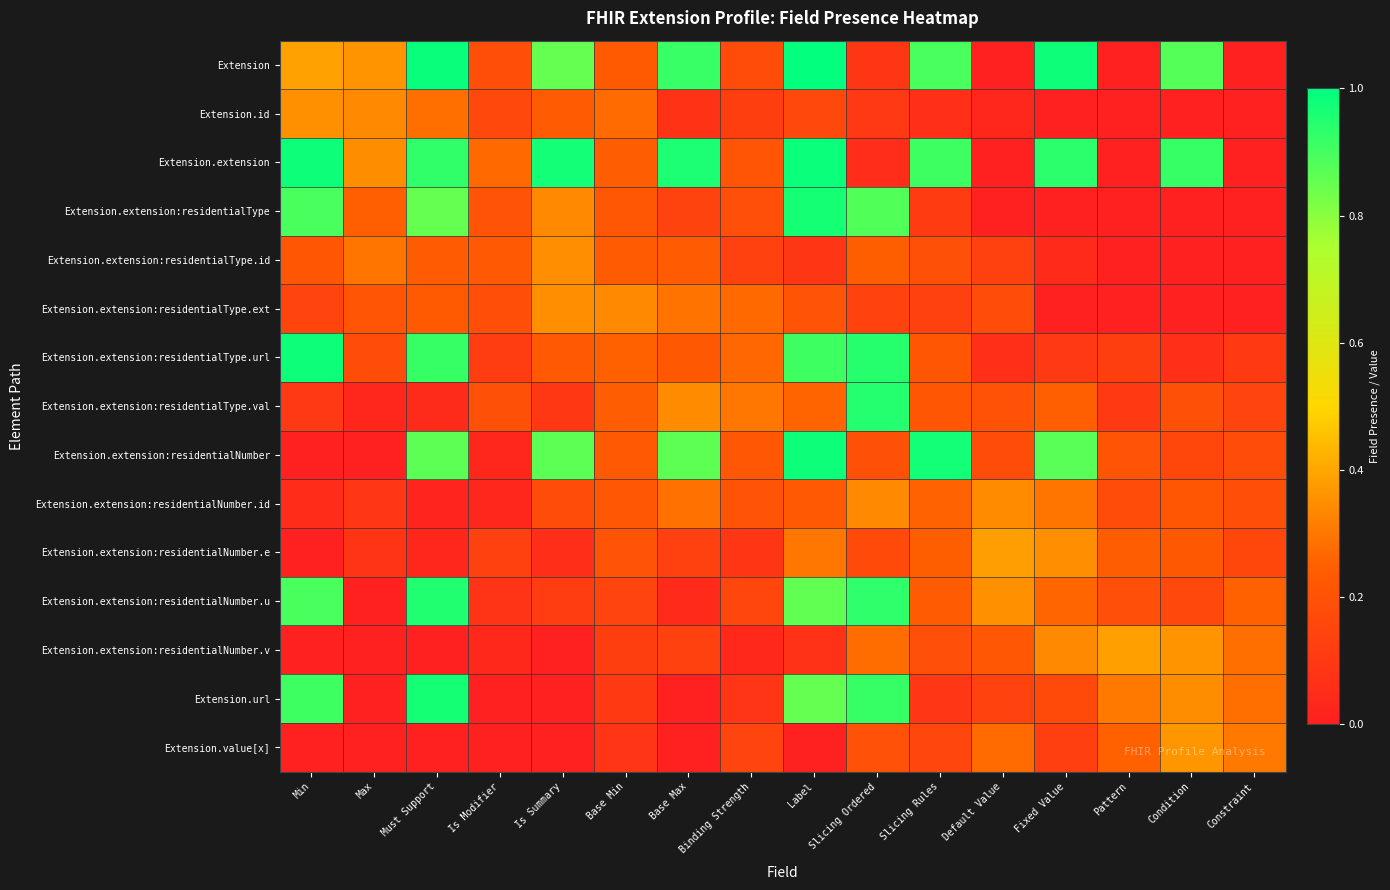

What is the total value across all series at Constraint?

1.9